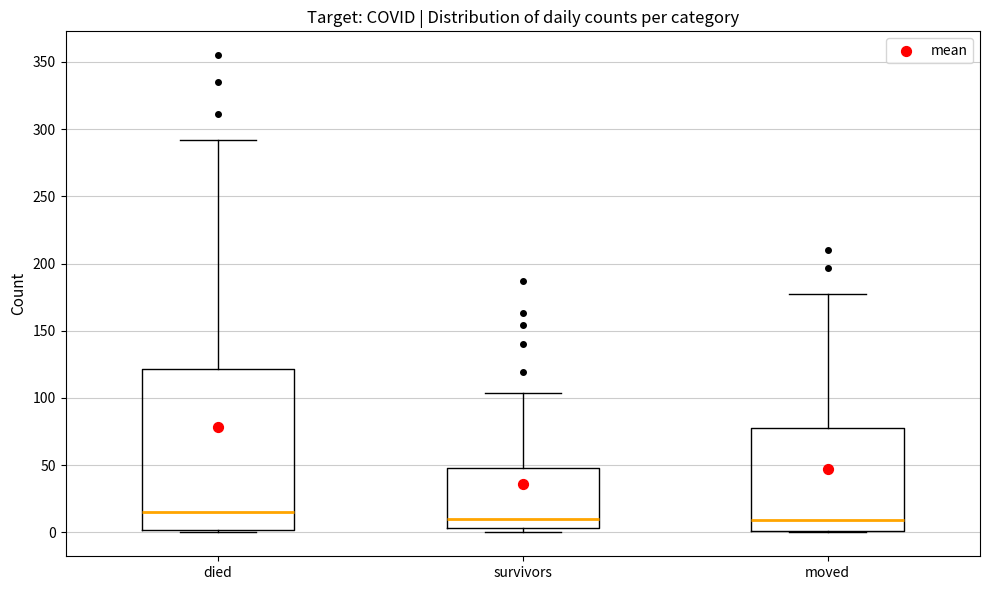

Where is the upper edge of the box for died on the y-axis? The values are not printed on the chart, so give them approximately, as read against the axis.

120